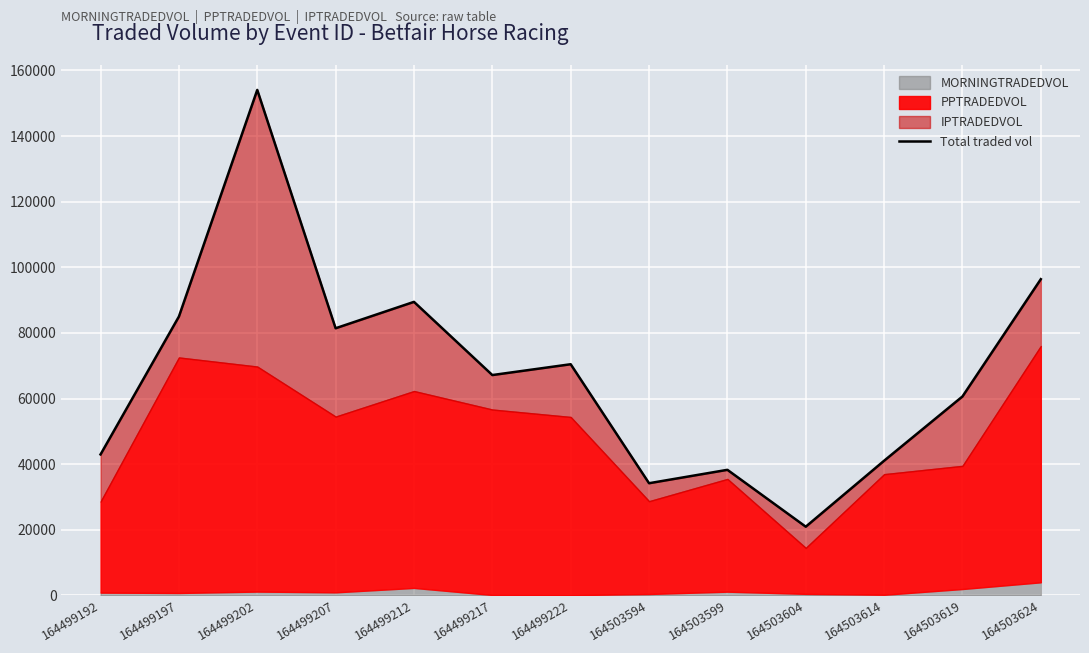

Does the chart display data point markers on the line(s)?

No